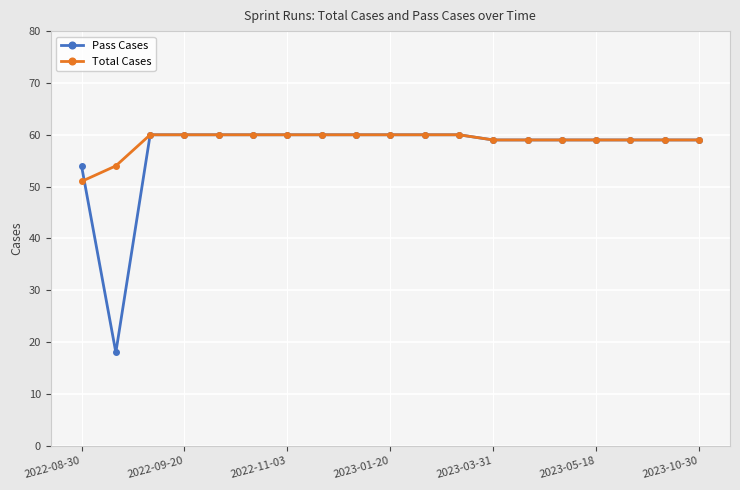

Reading left to right, what are all the values shown in this chart?

Pass Cases: 54	18	60	60	60	60	60	60	60	60	60	60	59	59	59	59	59	59	59
Total Cases: 51	54	60	60	60	60	60	60	60	60	60	60	59	59	59	59	59	59	59